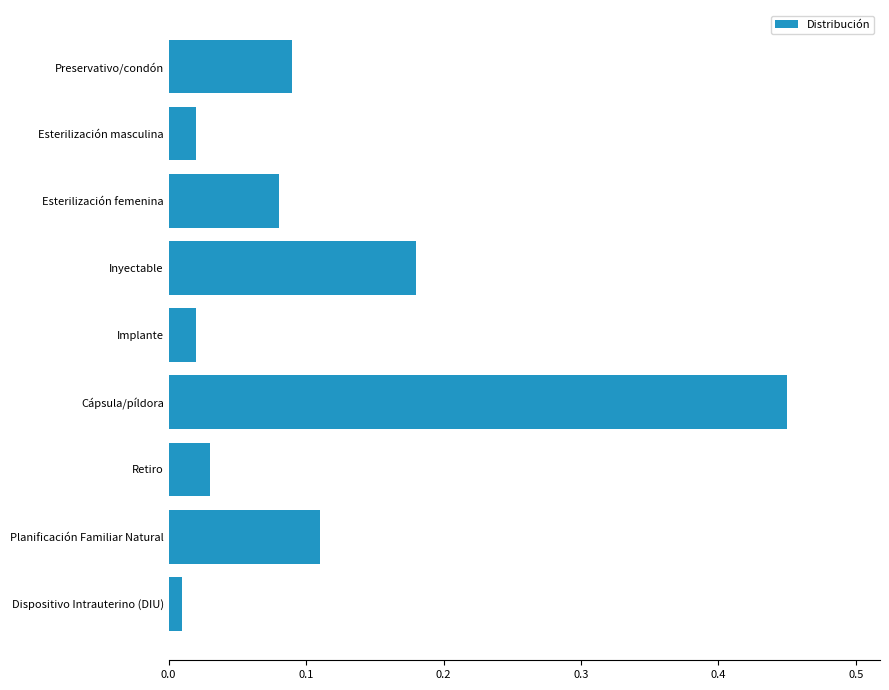

True or false: the data shows 0.0 at Planificación Familiar Natural.

False